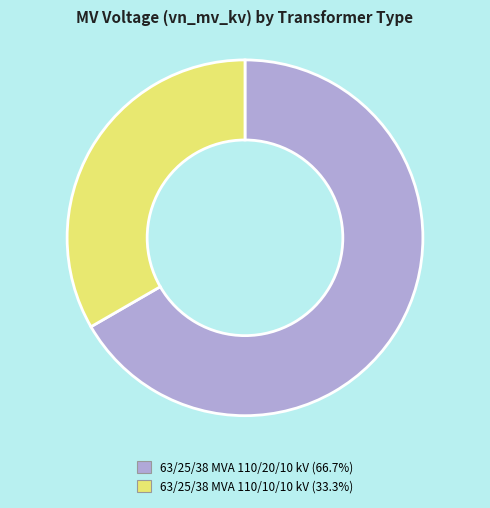

Is there a majority slice in this chart?

Yes